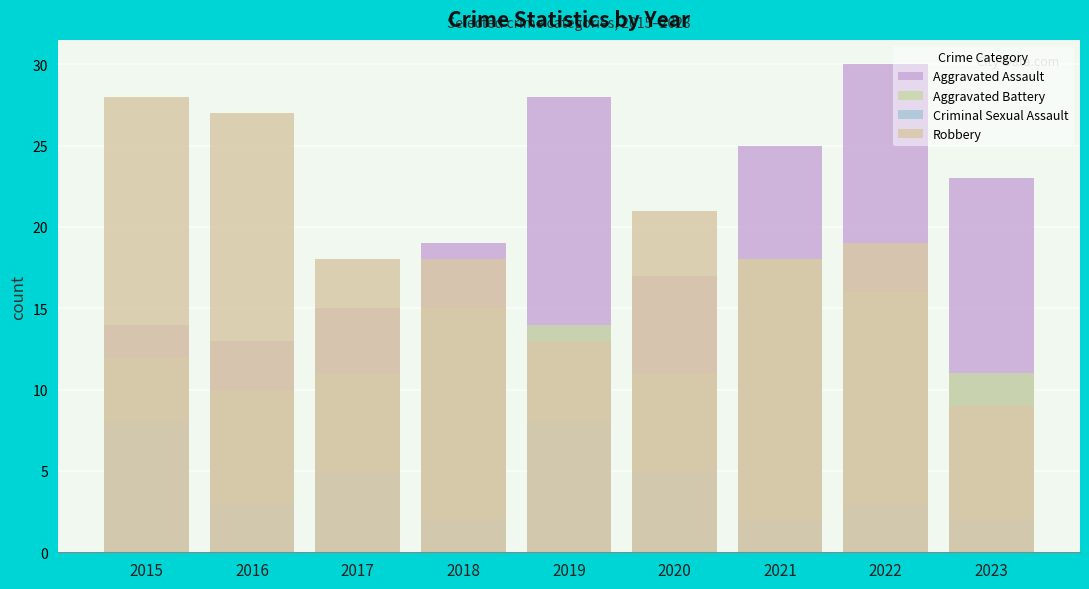

What is the value of the Aggravated Battery bar at the 8th from the left?

16